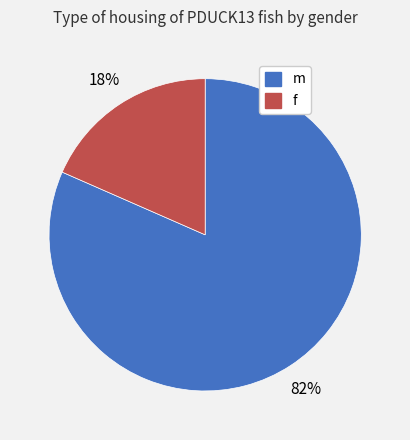

Which has a higher value, f or m?

m